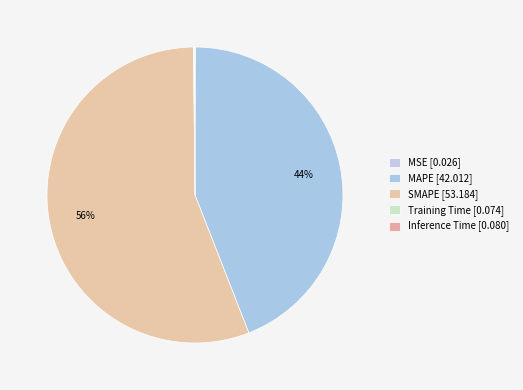

True or false: SMAPE accounts for 49% of the total.

False